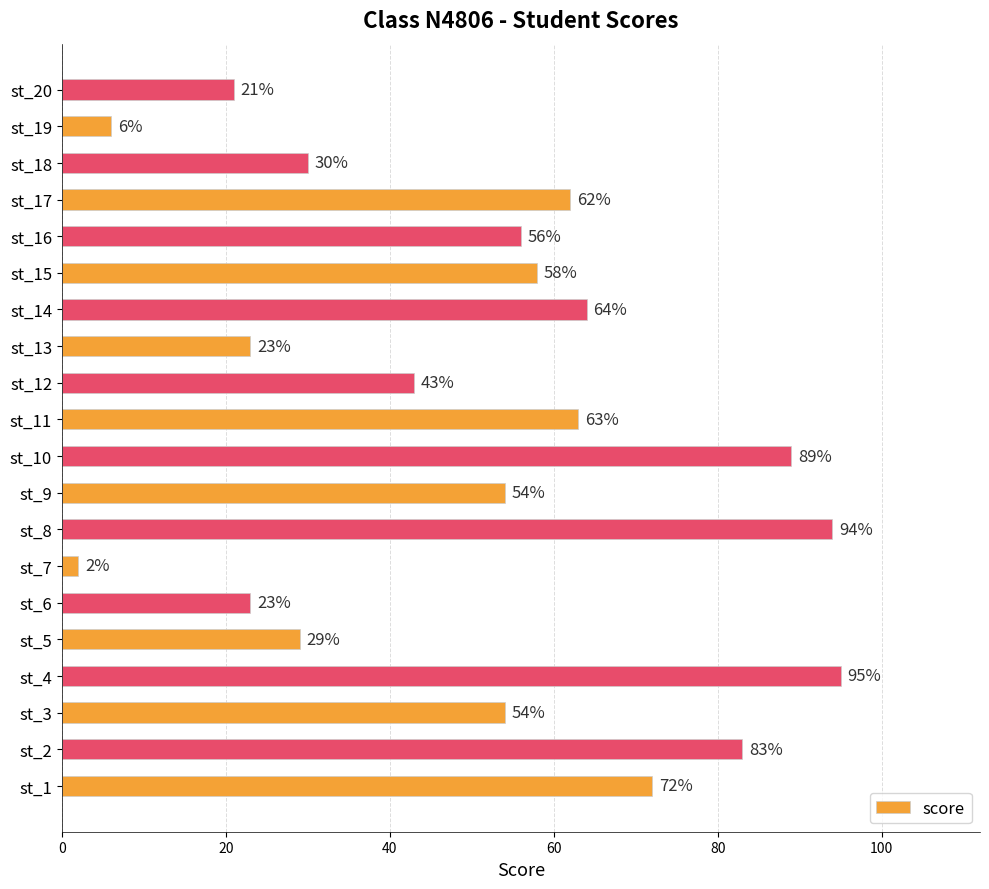

What is the smallest value displayed?

2